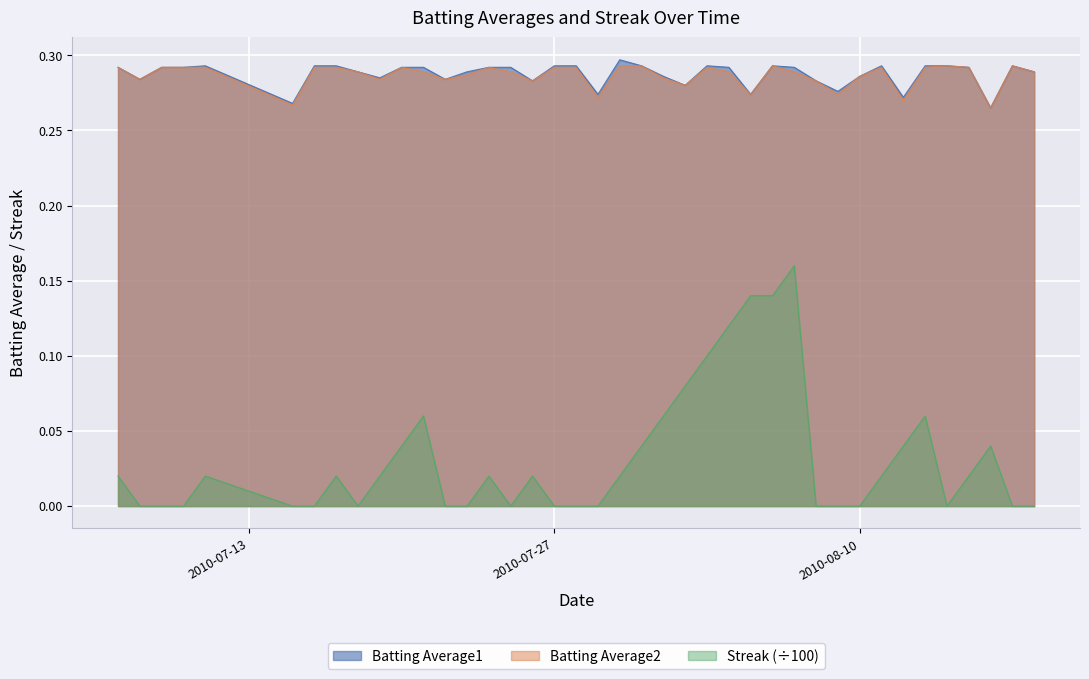

True or false: Batting Average1 and Batting Average2 cross at least once.

False